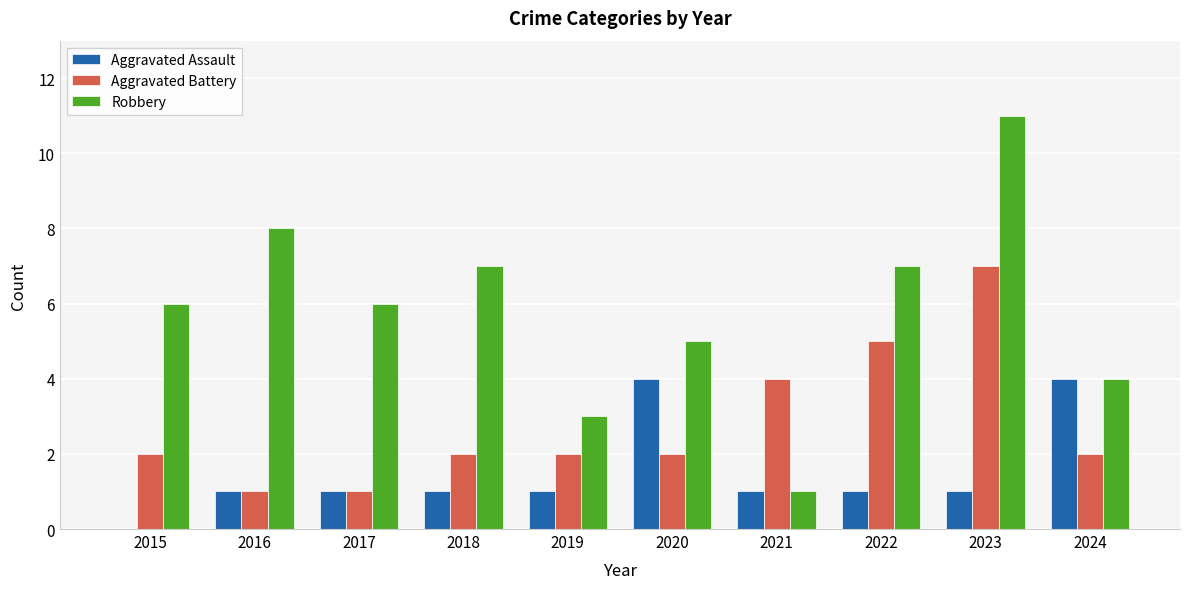

What is the total value across all series at 2016?

10